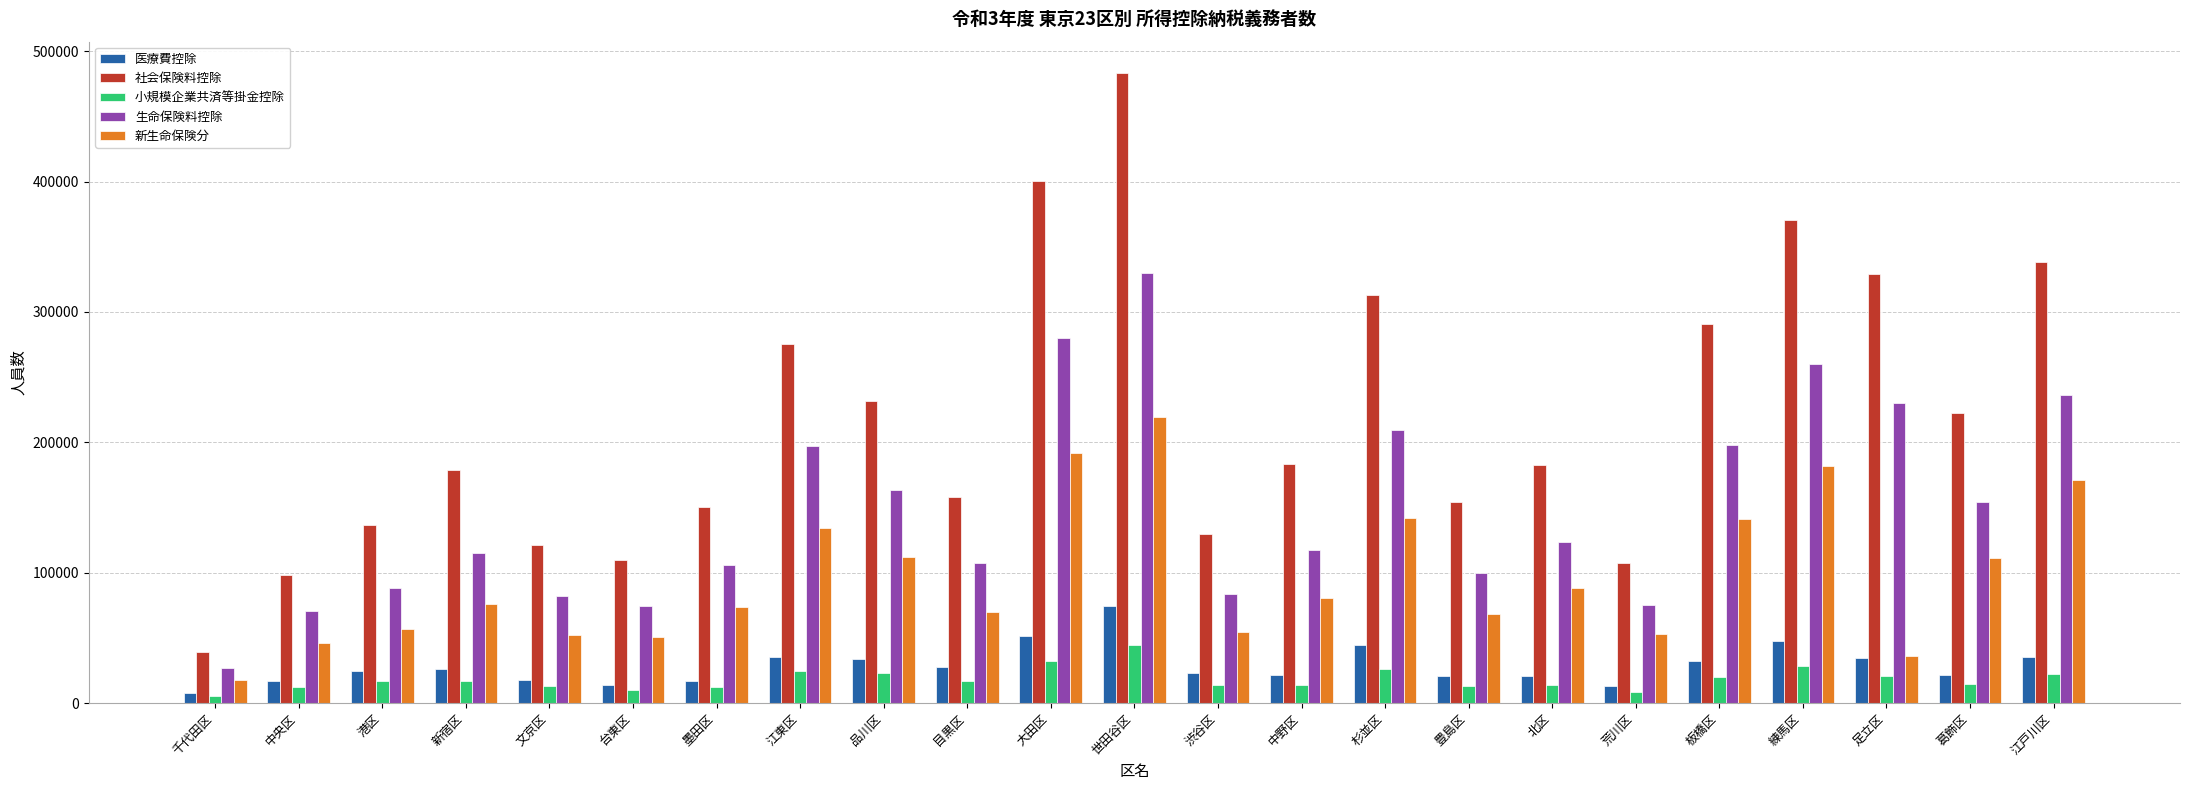

What is the minimum value shown in the chart?

5156